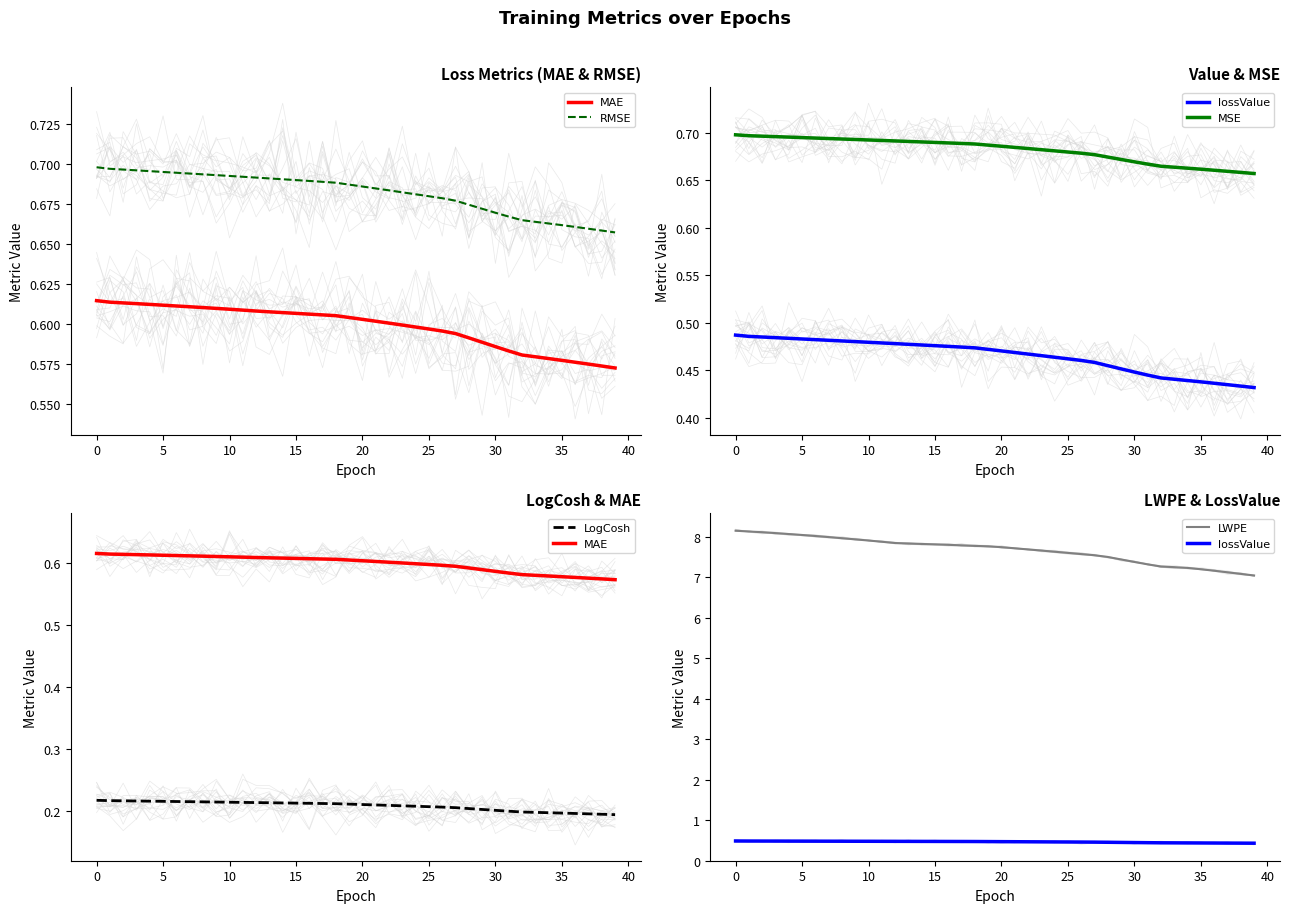

True or false: MSE has more than 2 interior local peaks.

False